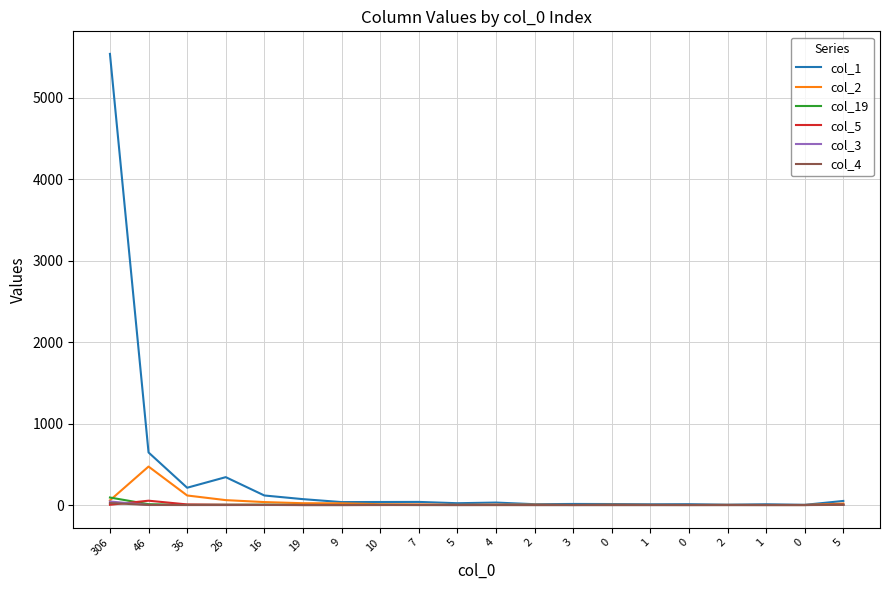

Which category has the highest value across all series?

306